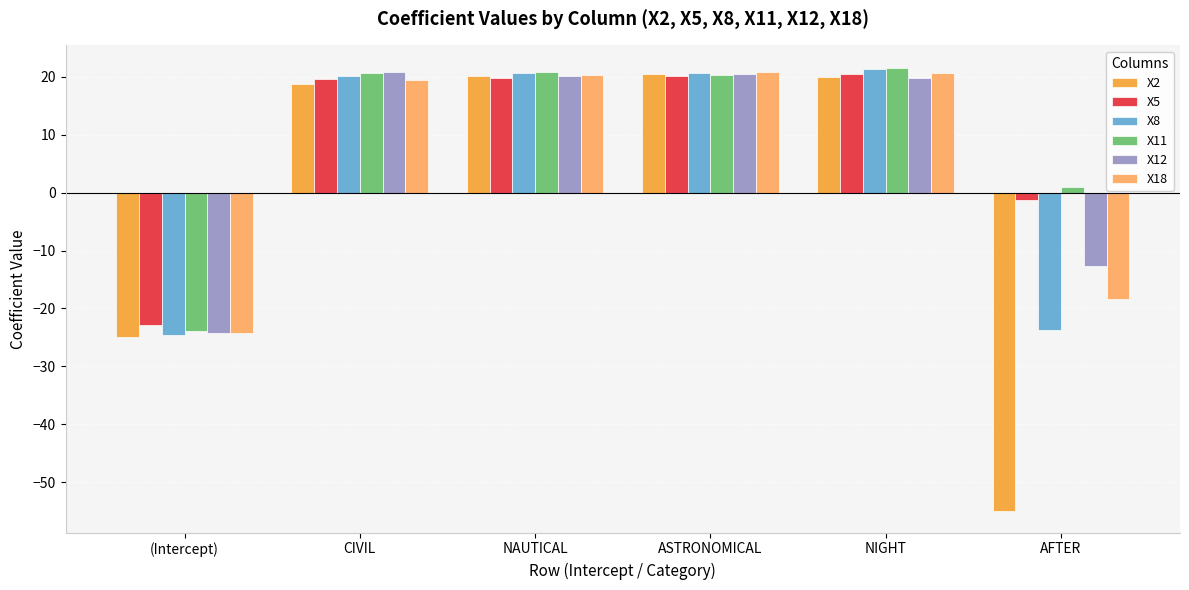

What is the difference between the X2 values at NIGHT and AFTER?

74.9